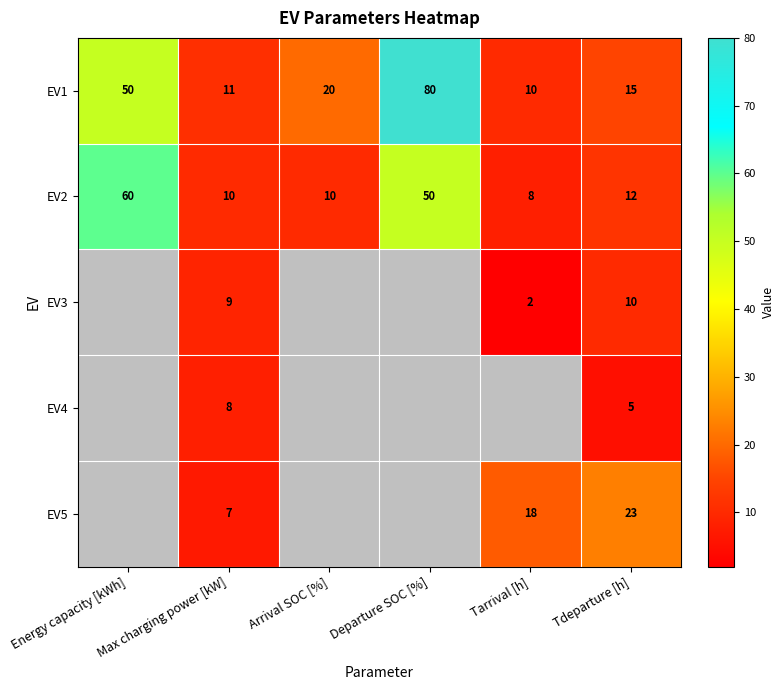

Which has a higher value, Tarrival [h] or Arrival SOC [%]?

Arrival SOC [%]